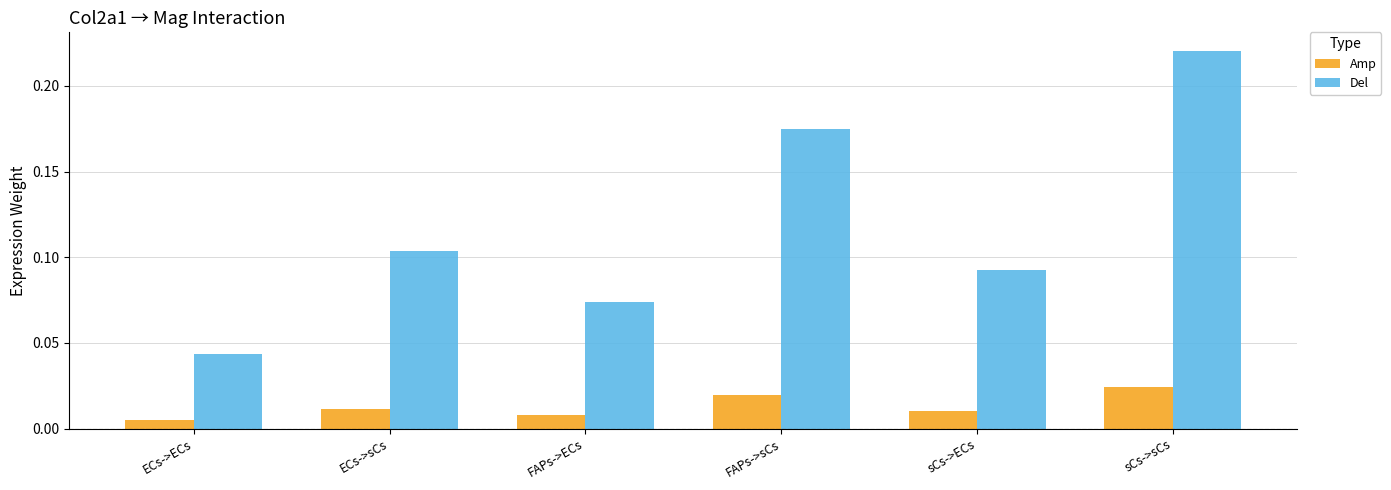

Which label corresponds to the largest value in the chart?

sCs->sCs